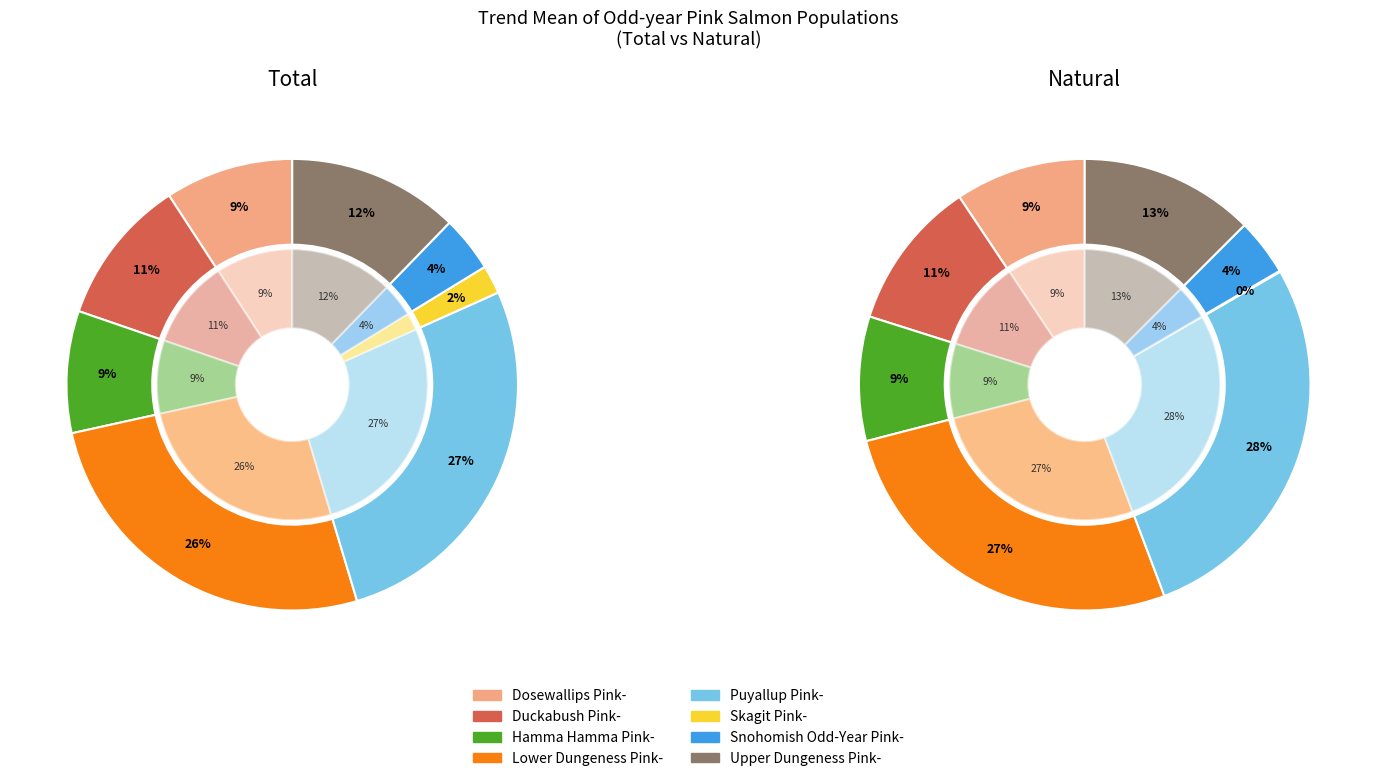

Which series changed the most between Hamma Hamma Pink- and Puyallup Pink-?

Total